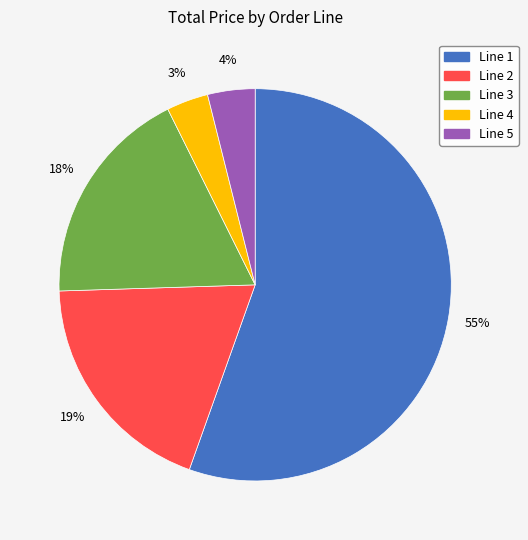

Count the number of slices in the pie.

5